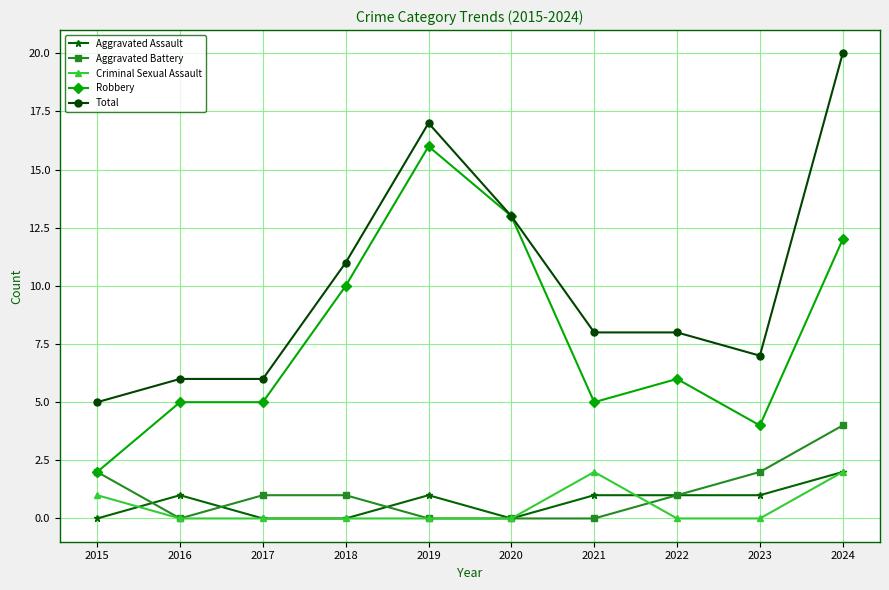

What is the difference between the maximum and minimum values in the Total series?

15